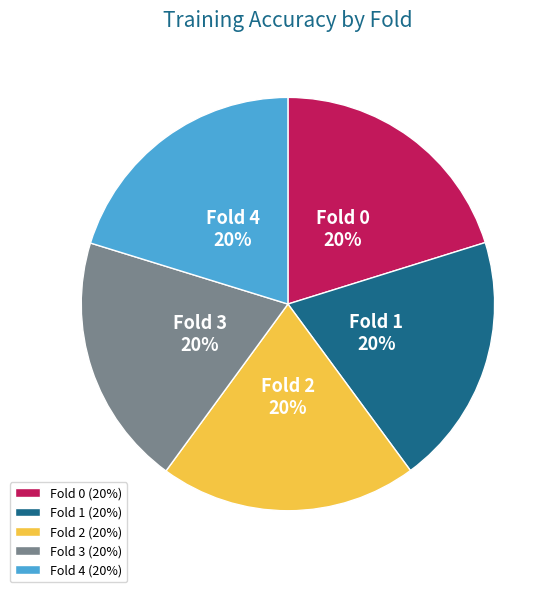

Is the sum of Fold 1 and Fold 0 greater than half?

No